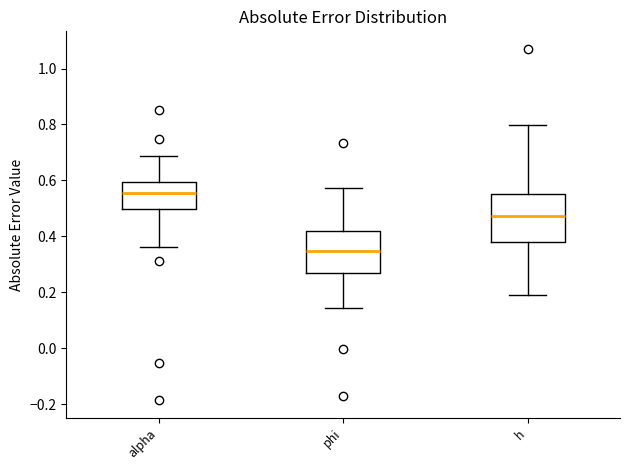

Which box's median line is the highest?

alpha